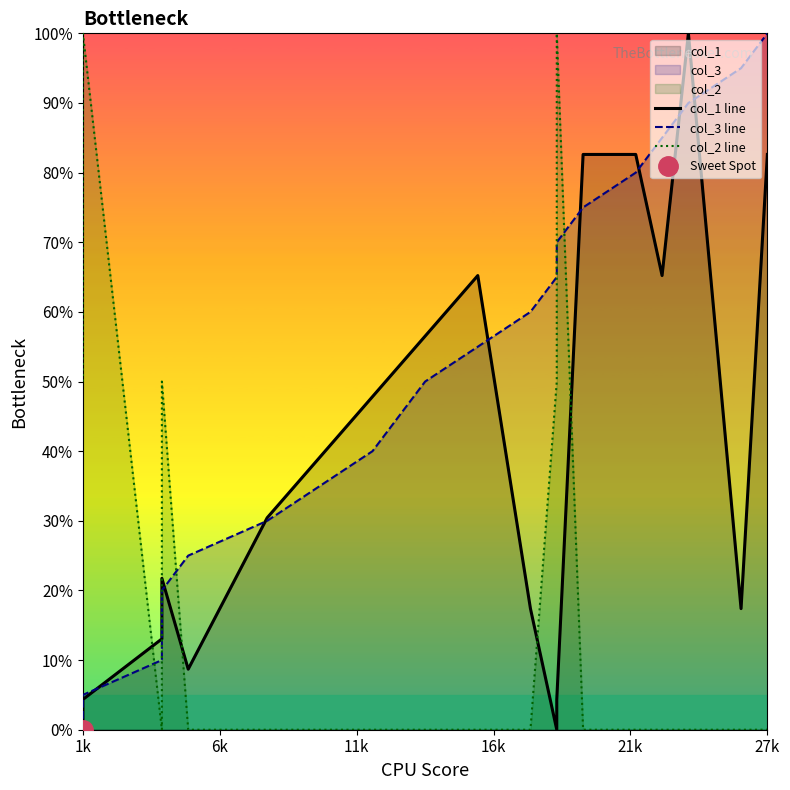

Count the number of data series in this chart.

3